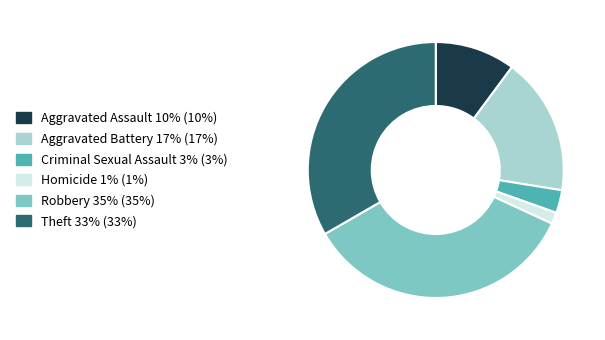

Which slice is the largest?

Robbery